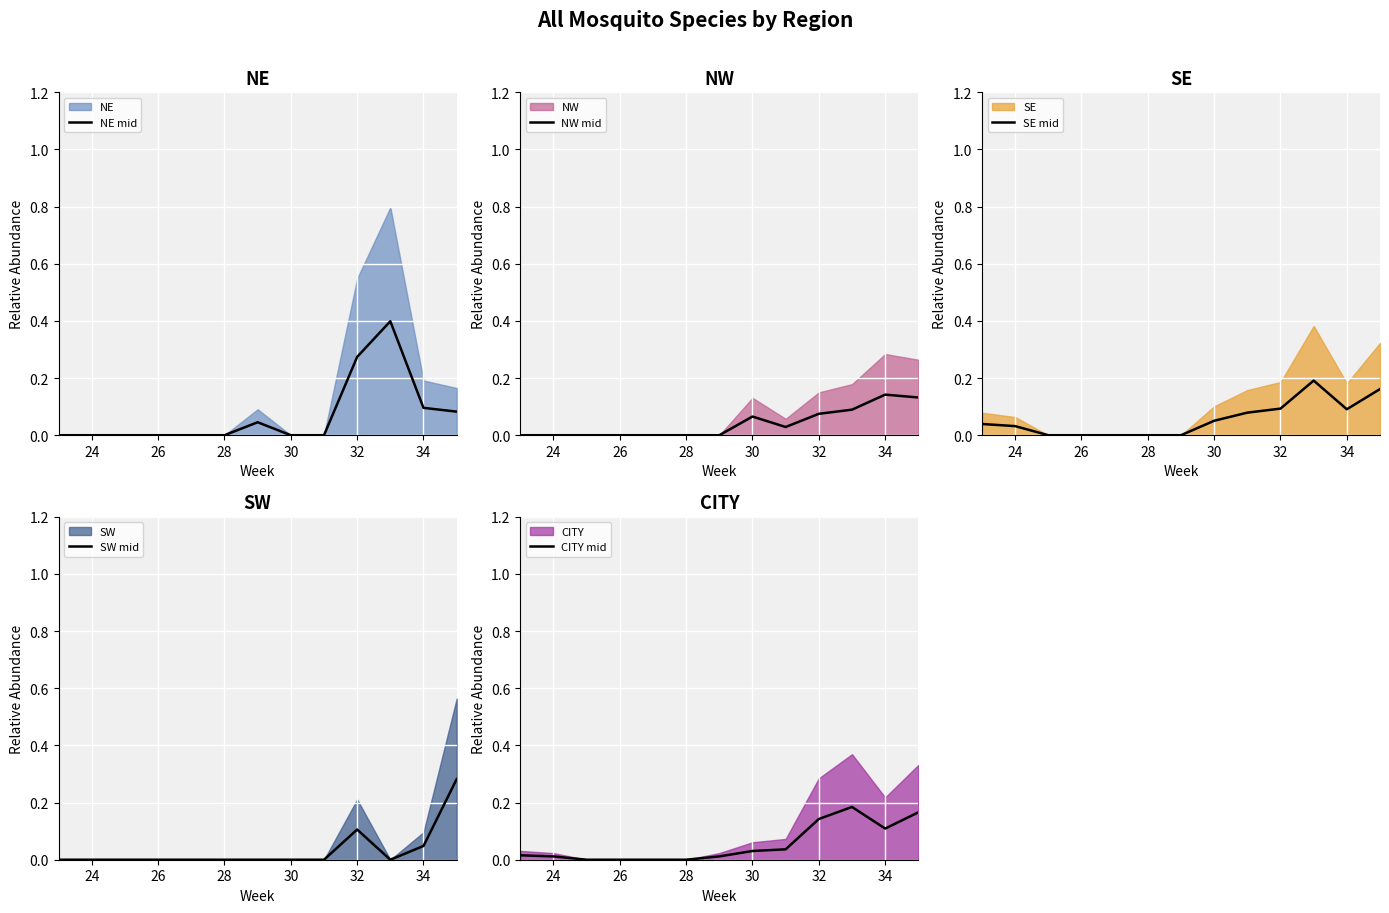

What is the maximum value for NE mid?

0.4